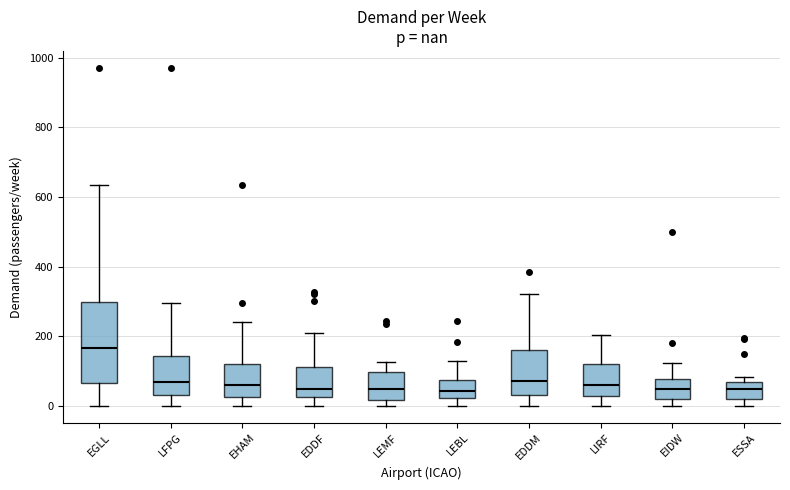

Reading left to right, transcribe this box plot: for each box, give where its median line is, the range the box spans, and where its two whiskers end, as read against the y-axis. The values are not printed on the chart, so give them approximately, as read against the axis.

EGLL: median 160, box 60 to 300, whiskers 0 to 640
LFPG: median 60, box 20 to 140, whiskers 0 to 300
EHAM: median 60, box 20 to 120, whiskers 0 to 240
EDDF: median 40, box 20 to 120, whiskers 0 to 200
LEMF: median 40, box 20 to 100, whiskers 0 to 120
LEBL: median 40, box 20 to 80, whiskers 0 to 140
EDDM: median 80, box 40 to 160, whiskers 0 to 320
LIRF: median 60, box 20 to 120, whiskers 0 to 200
EIDW: median 40, box 20 to 80, whiskers 0 to 120
ESSA: median 40, box 20 to 60, whiskers 0 to 80